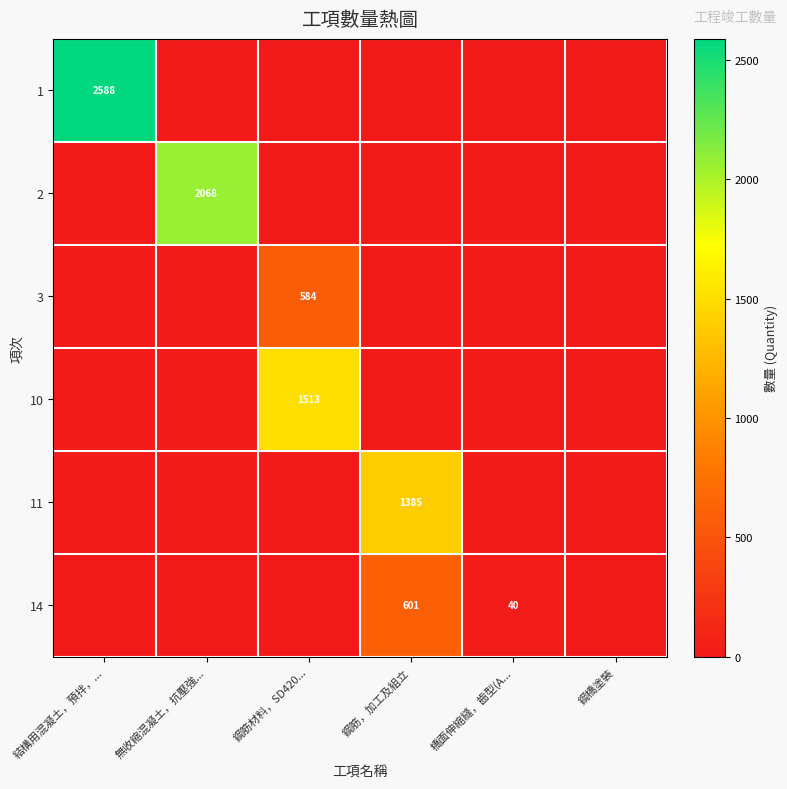

Where is 10 nearest to the value 756?

結構用混凝土，預拌，...